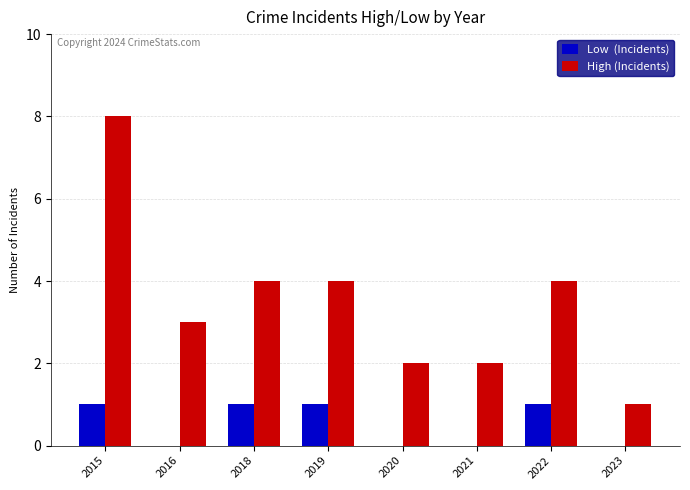

At which category does the chart reach its peak across all series?

2015